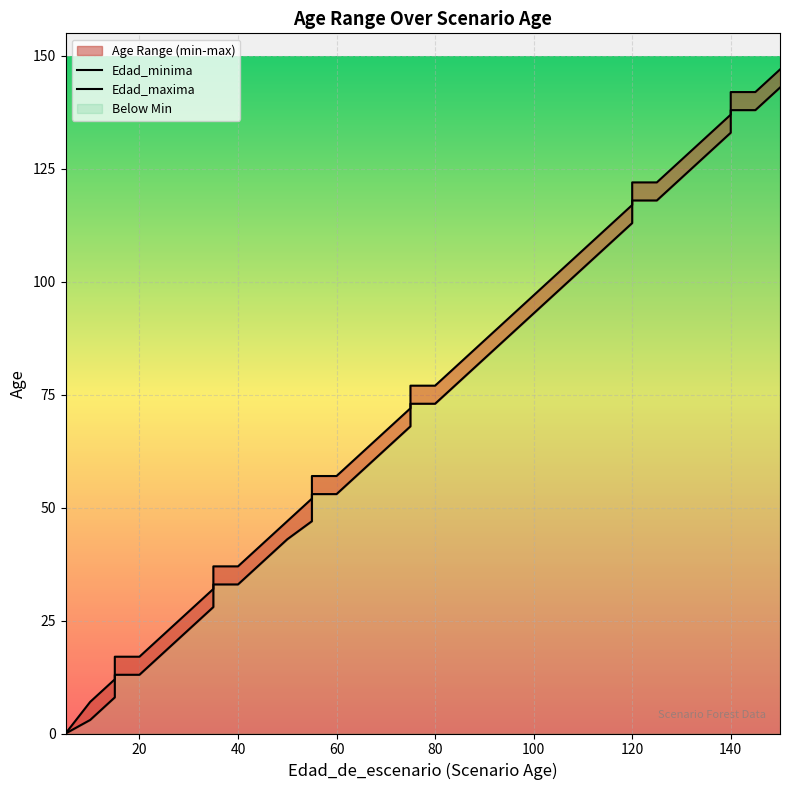

List the series in order of their overall mean, lowest first.

Edad_minima, Edad_maxima